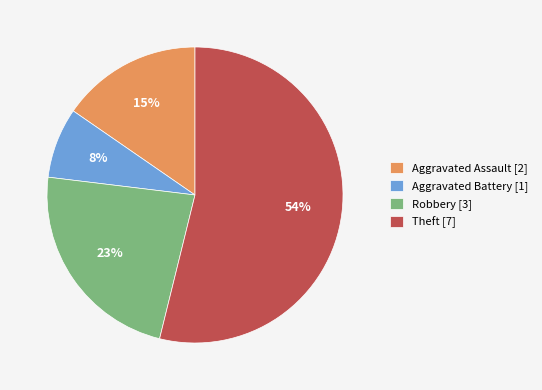

To the nearest percent, what percentage of the pie is Theft?

54%